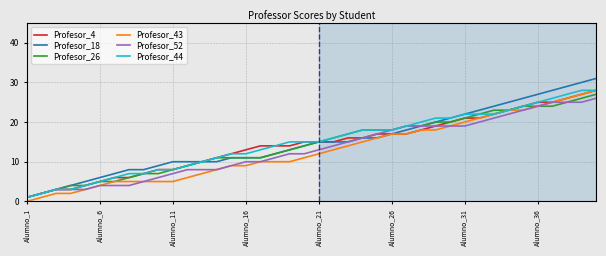

What is the minimum value for Profesor_26?

1